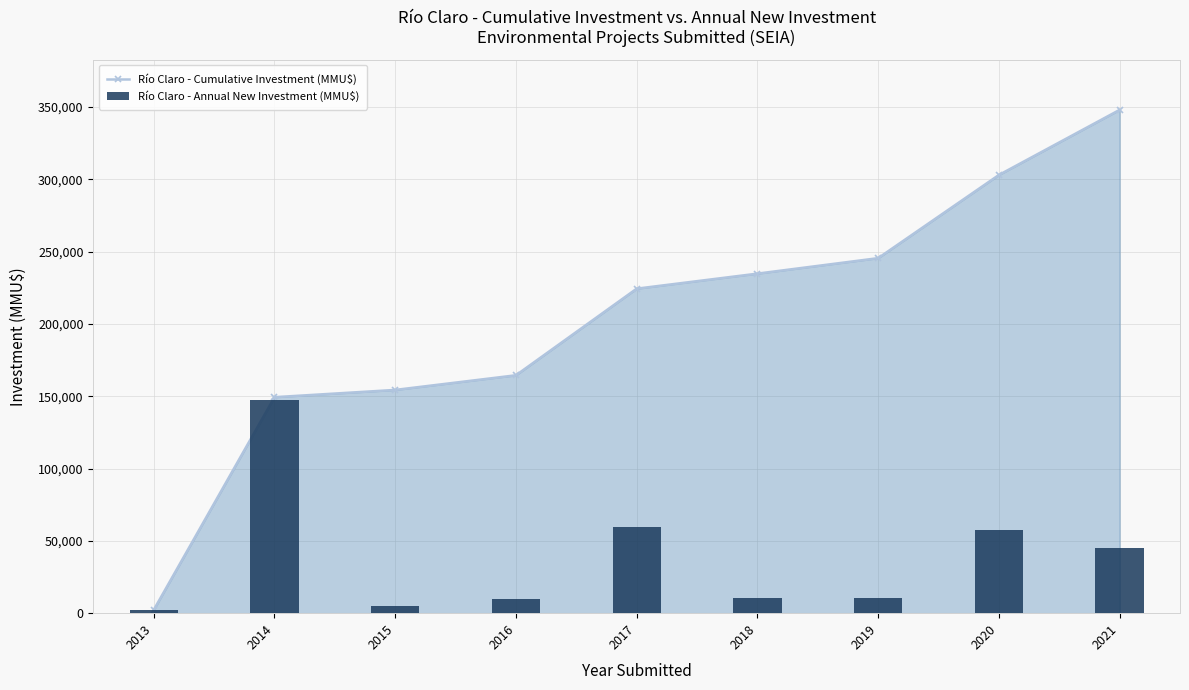

Rank the categories by Río Claro - Cumulative Investment (MMU$) value from lowest to highest.

2013, 2014, 2015, 2016, 2017, 2018, 2019, 2020, 2021